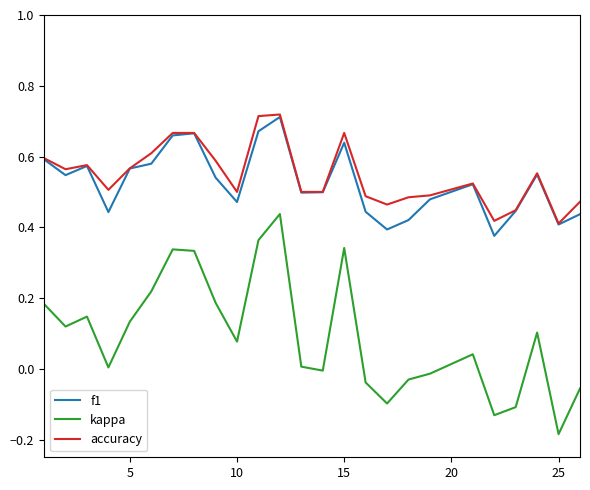

Which series has the widest spread of values?

kappa